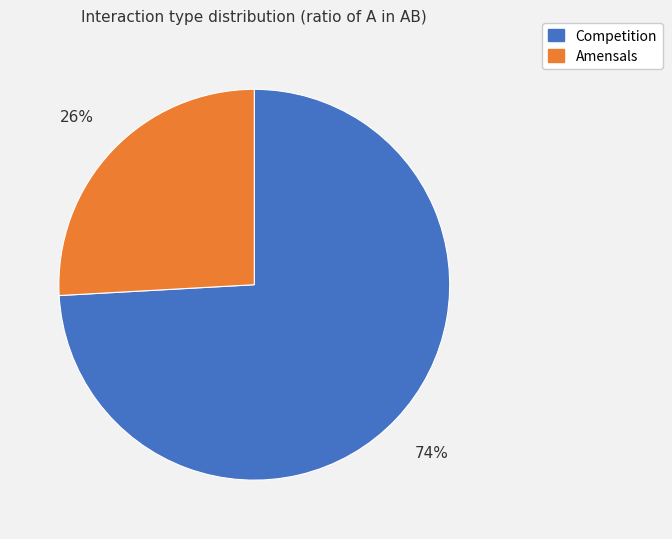

Is there any slice that represents more than half of the pie?

Yes